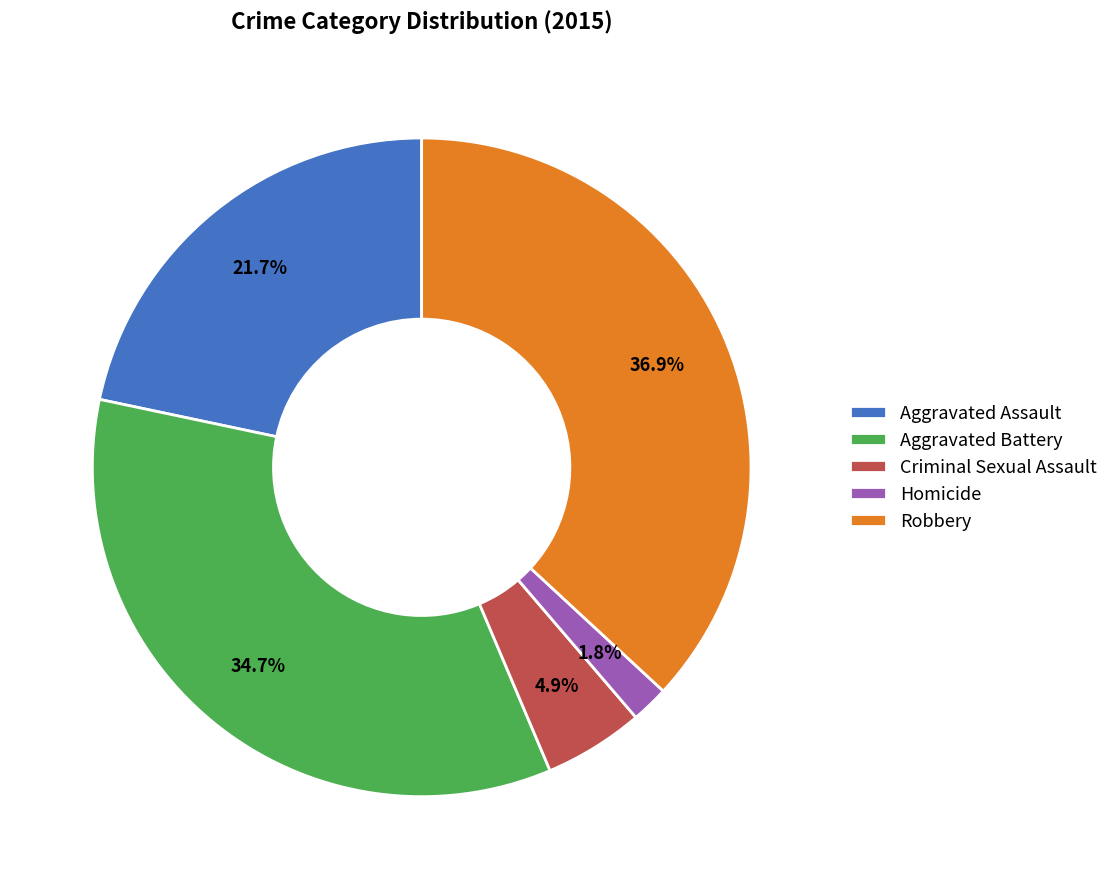

Which category has the smallest portion of the pie?

Homicide